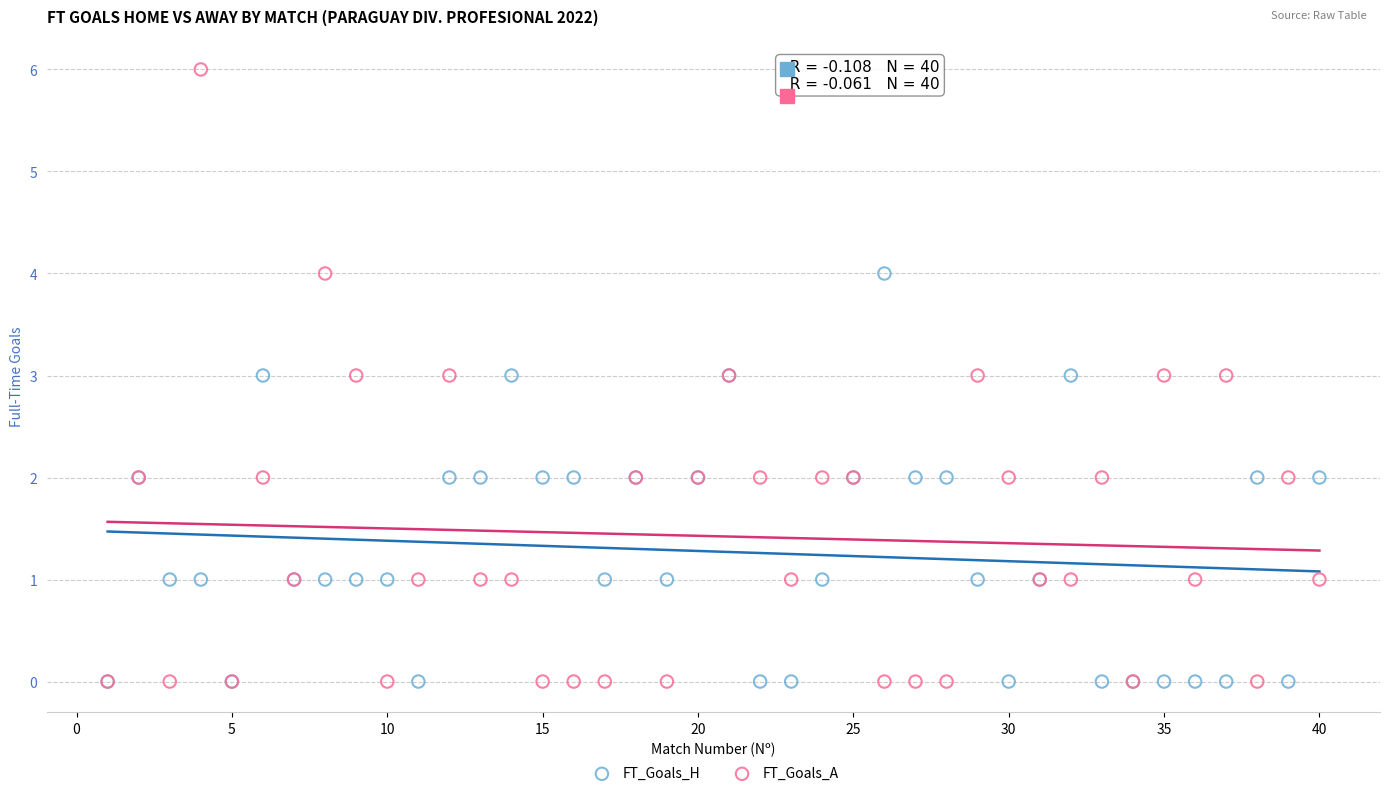

What are all the series names shown in the legend?

FT_Goals_H, FT_Goals_A